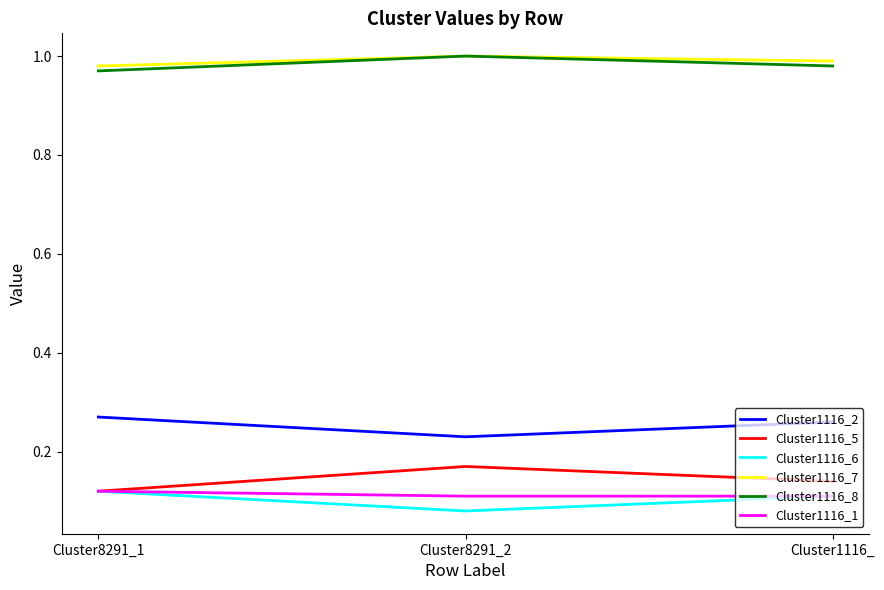

True or false: Cluster1116_8 has a value of 1.4 at Cluster8291_2.

False